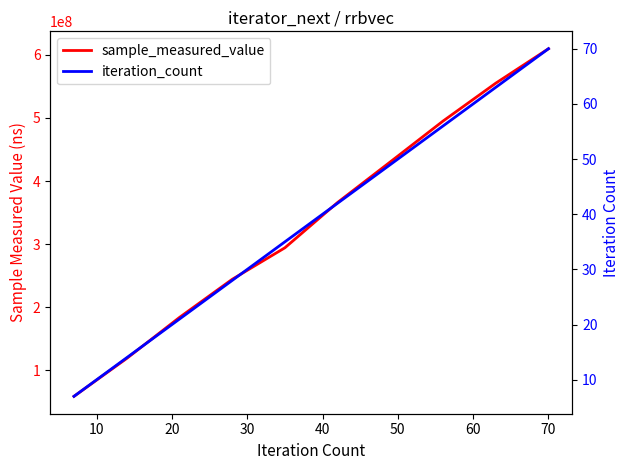

What is the value of the sample_measured_value point at the 9th from the left?

555103486